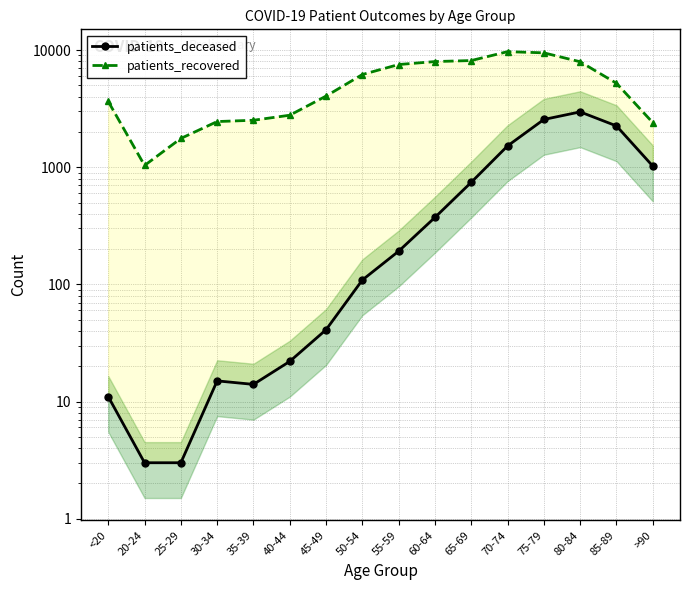

What is the total value across all series at 25-29?

1765